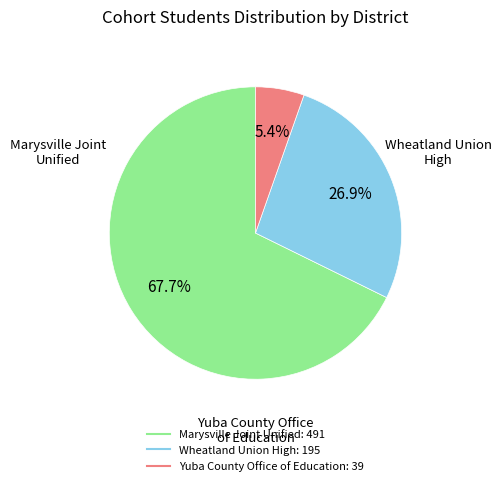

What portion of the pie excludes Wheatland Union High?

73.1%